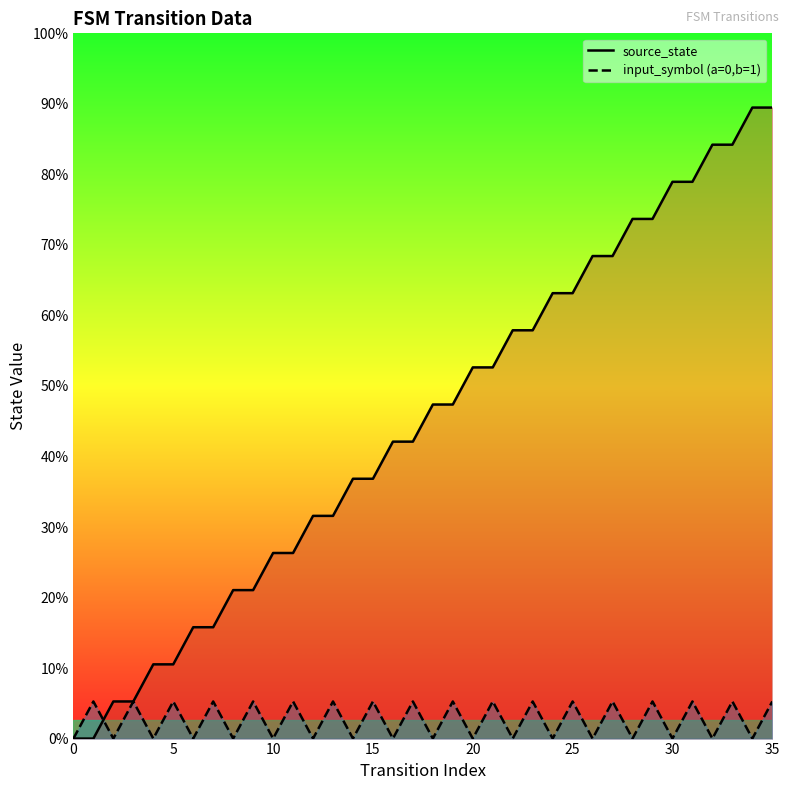

What is the sum of all source_state line values?

306